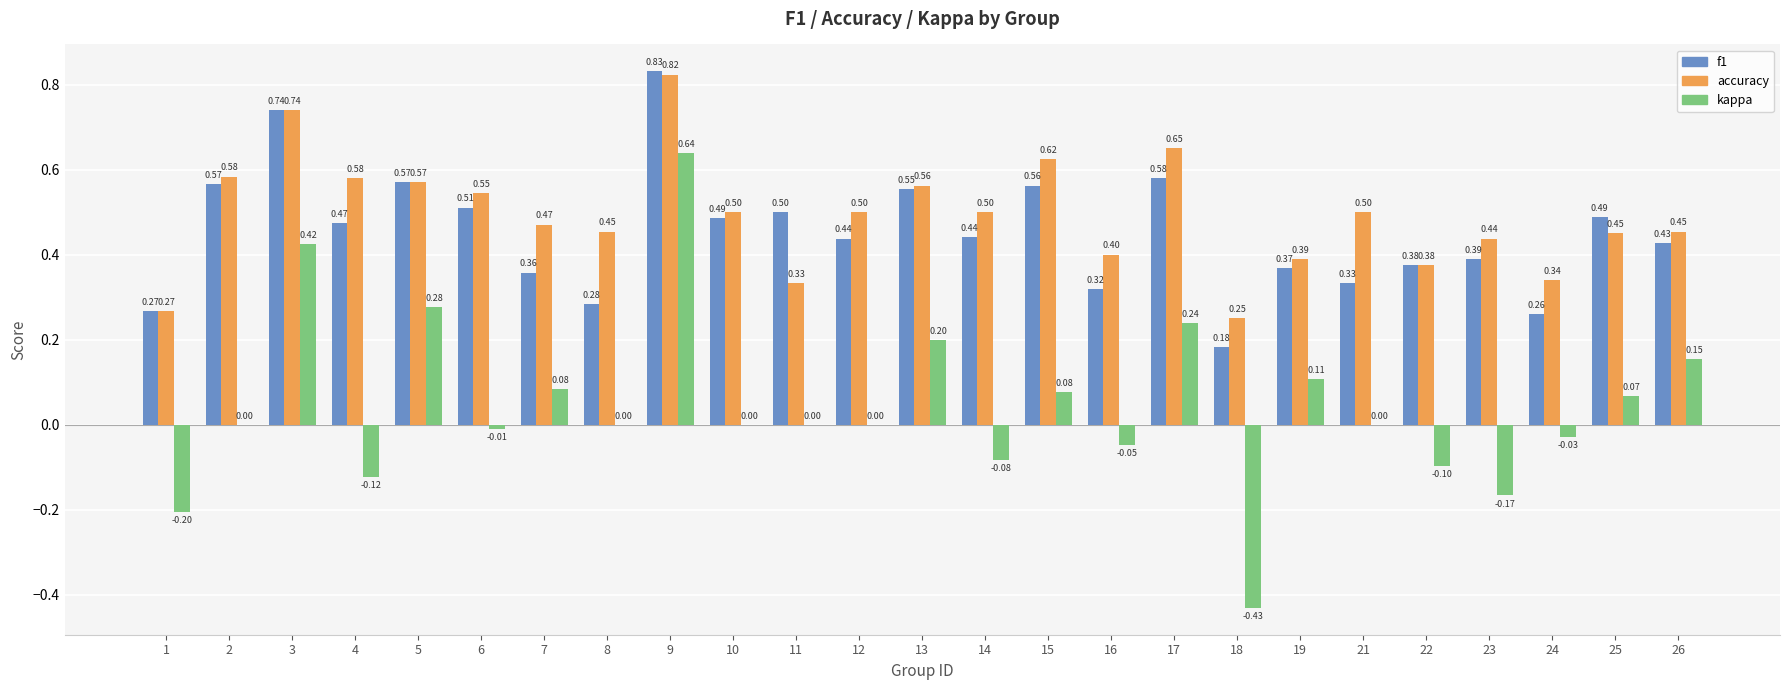

Is the value of f1 at 19 greater than the value of accuracy at 18?

Yes